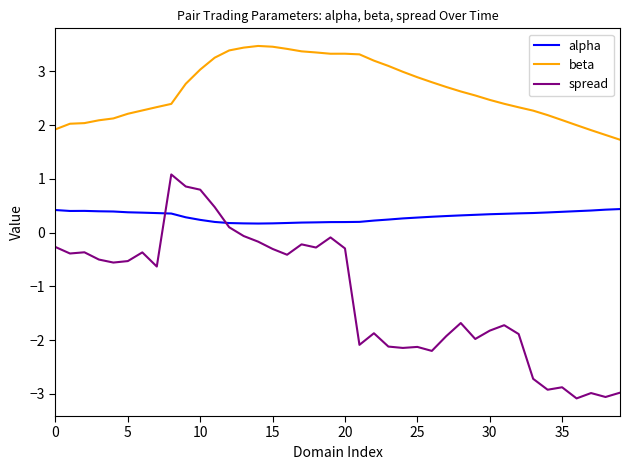

True or false: spread and beta cross at least once.

False